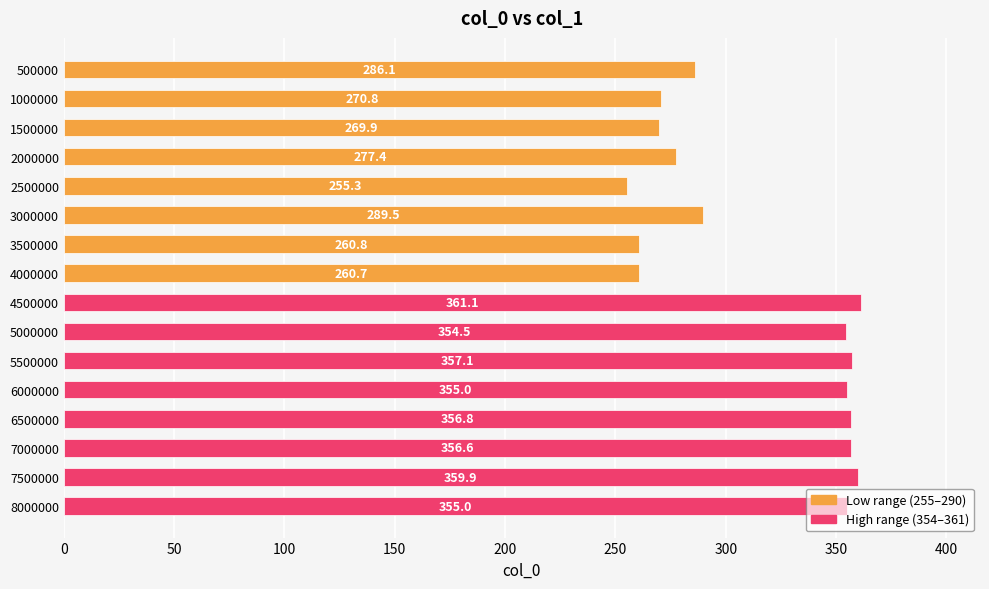

Does the chart contain stacked bars?

No